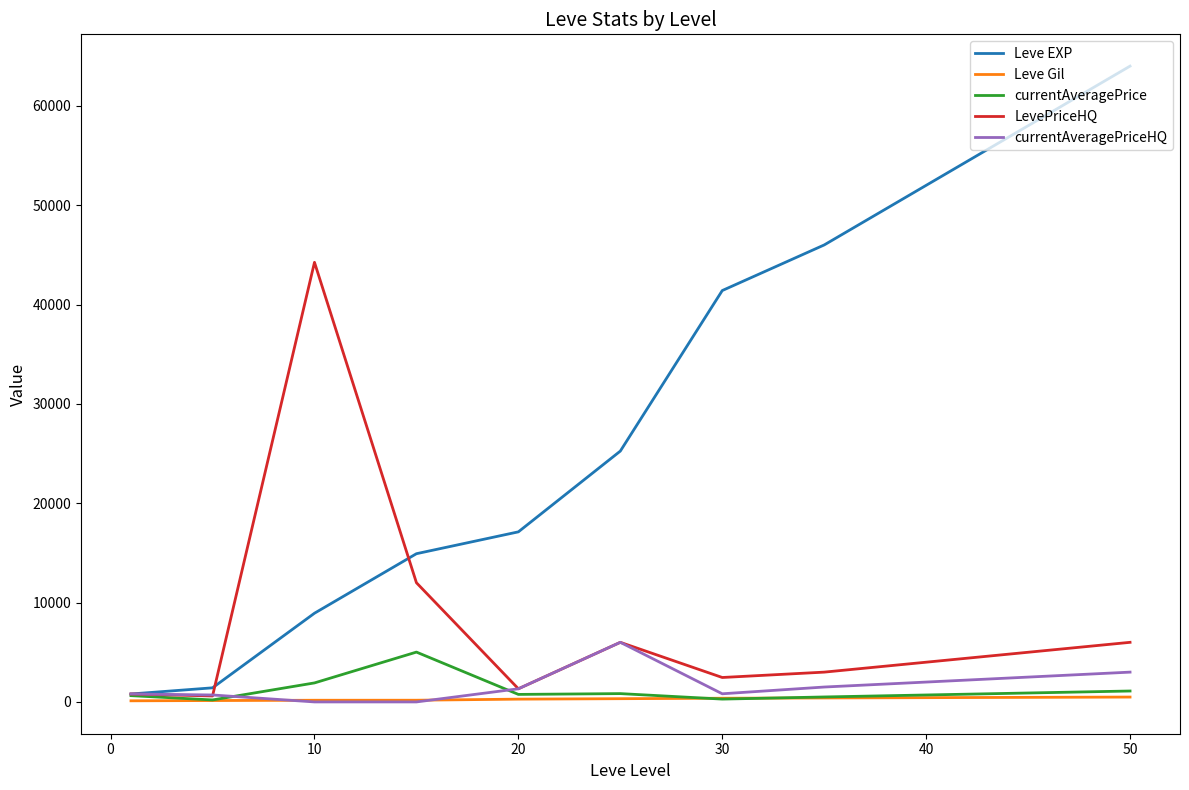

What is the lowest value of the currentAveragePrice series?

200